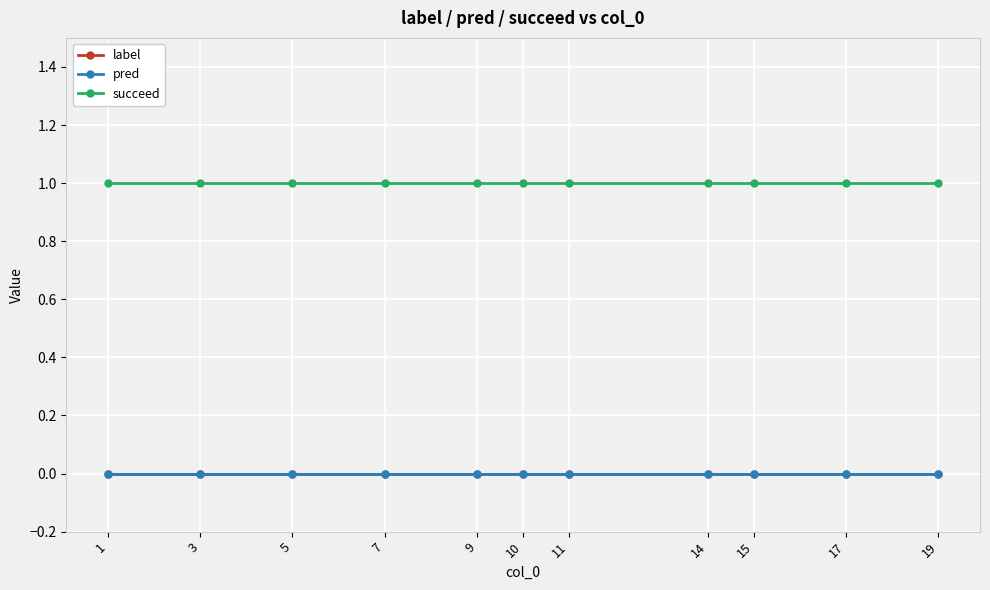

Does the chart have visible grid lines?

Yes